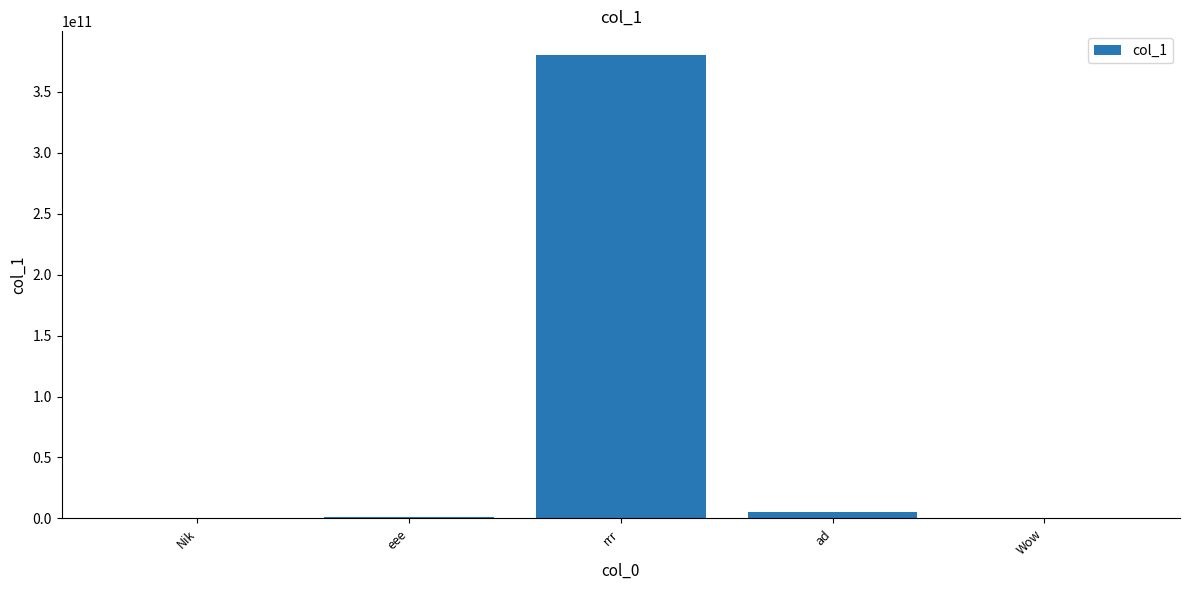

What is the maximum value shown in the chart?

380635531818